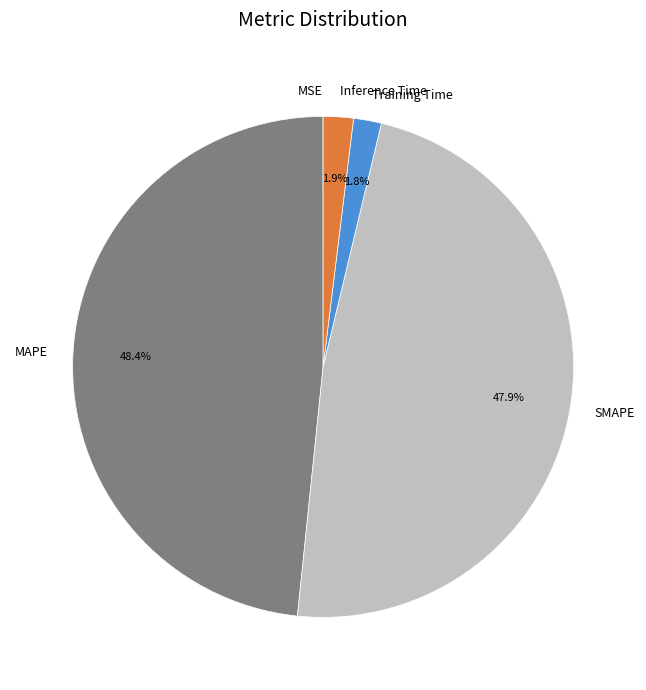

Is SMAPE the majority of the pie?

No